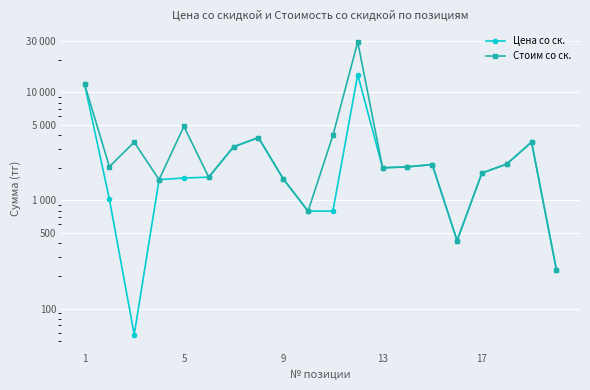

At 13, list the series in order from smallest to largest.

Цена со ск., Стоим со ск.